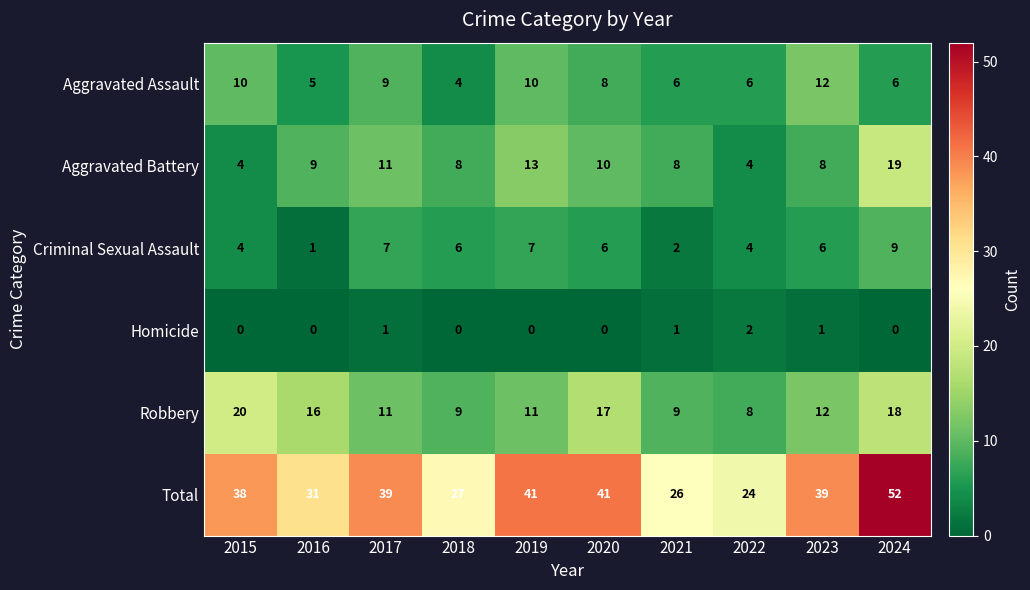

Which series changed the most between 2015 and 2017?

Robbery